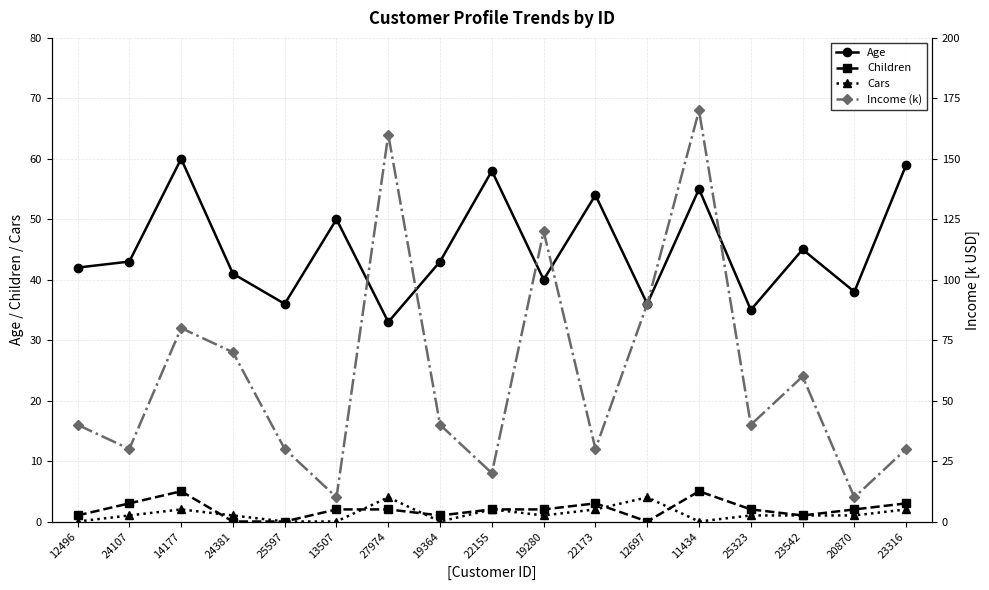

List the series in order of their peak value, highest first.

Income (k), Age, Children, Cars